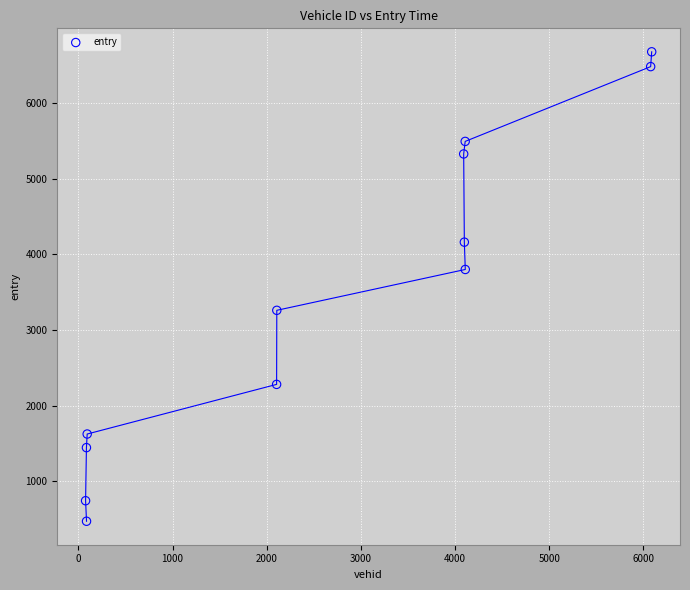

What Y value in the scatter plot is closest to 3574?

3800.5